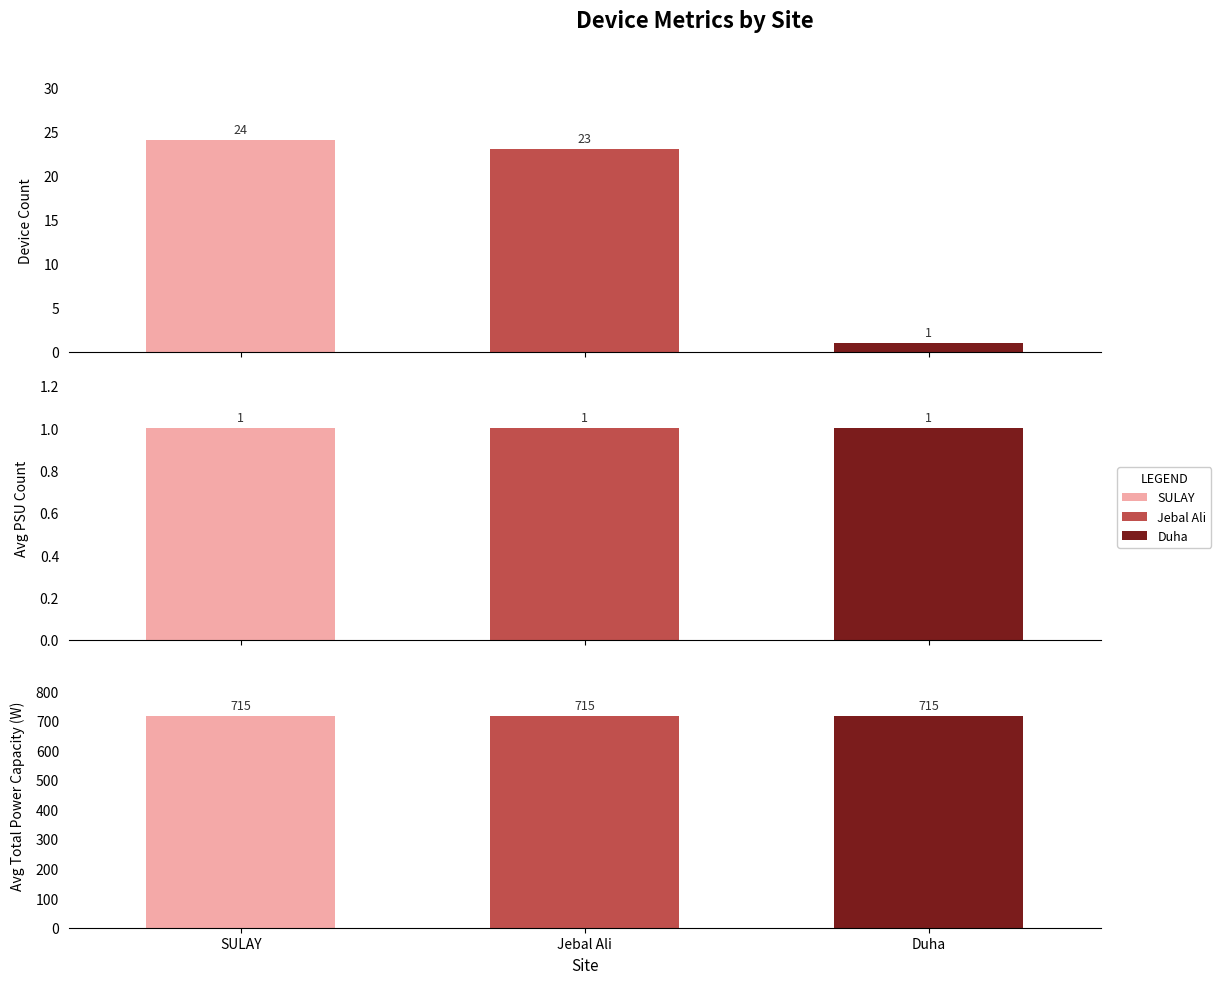

At how many categories does at least one series exceed 363?

3